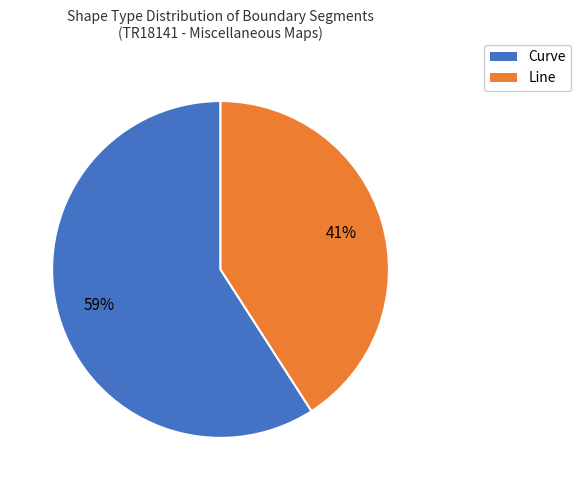

To the nearest percent, what portion does Line represent?

41%